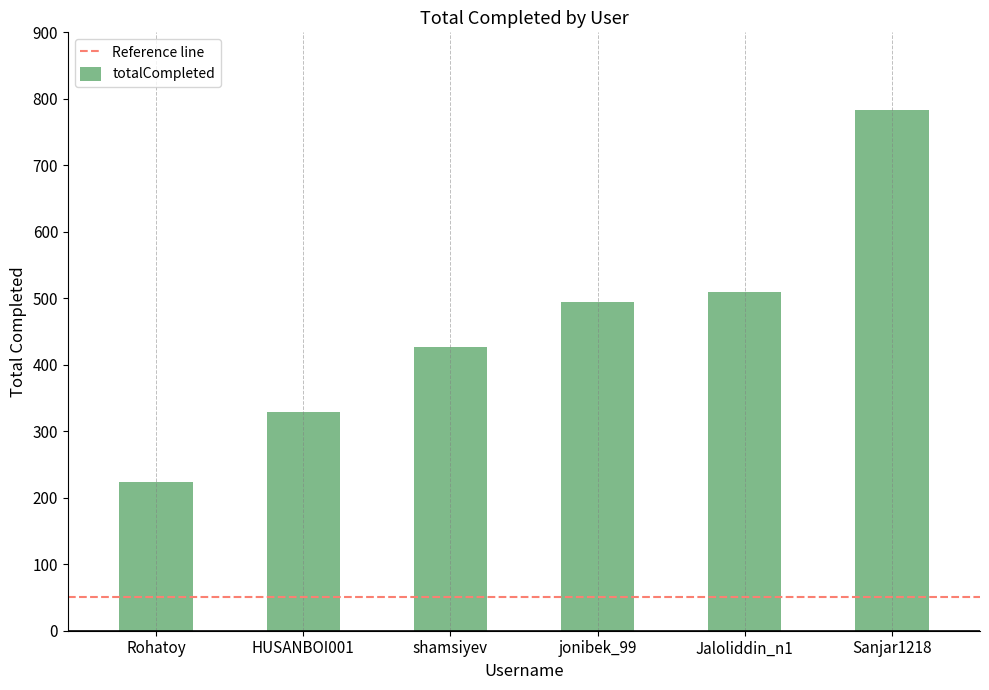

Which has a higher value, Rohatoy or Sanjar1218?

Sanjar1218